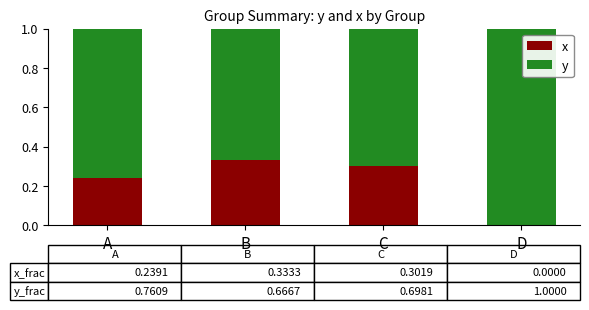

What is the total value across all series at B?

1.0